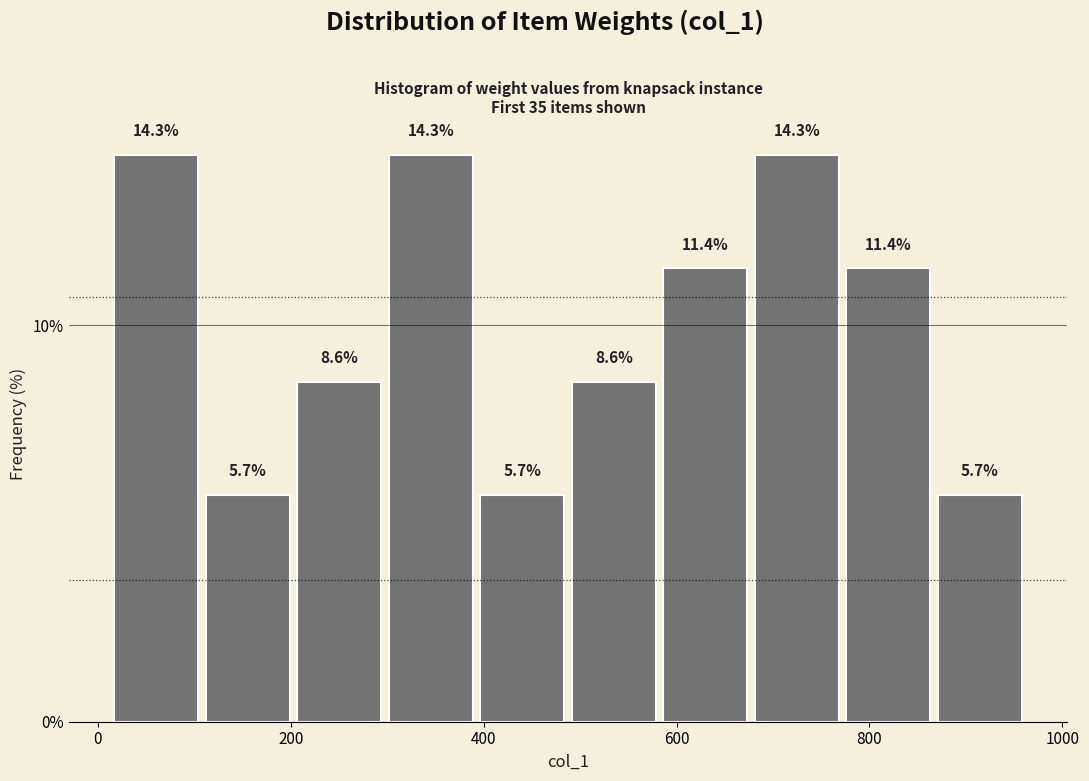

Reading left to right, transcribe this chart: for each bar, give the range it covers on the x-axis and its height. The bar edges are not printed on the chart, so give them approximately, as read against the axis.

20 to 100: 14.3
100 to 200: 5.7
200 to 300: 8.6
300 to 400: 14.3
400 to 480: 5.7
480 to 580: 8.6
580 to 680: 11.4
680 to 780: 14.3
780 to 860: 11.4
860 to 960: 5.7